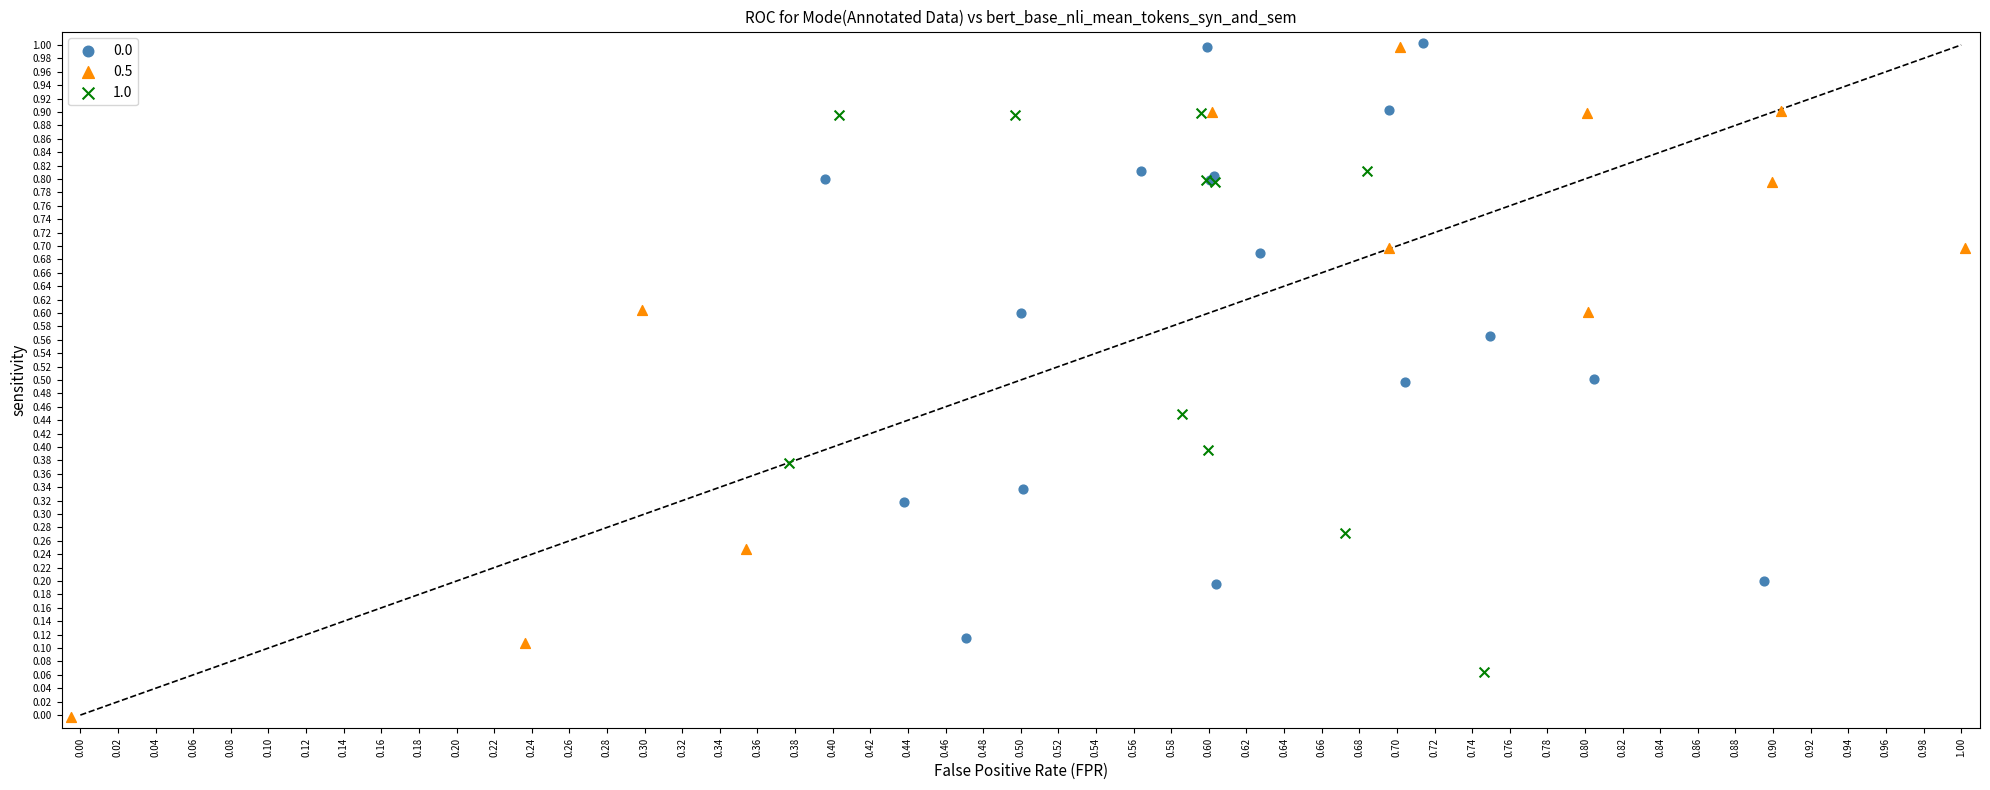

Which series has the largest Y range (max minus min)?

0.5